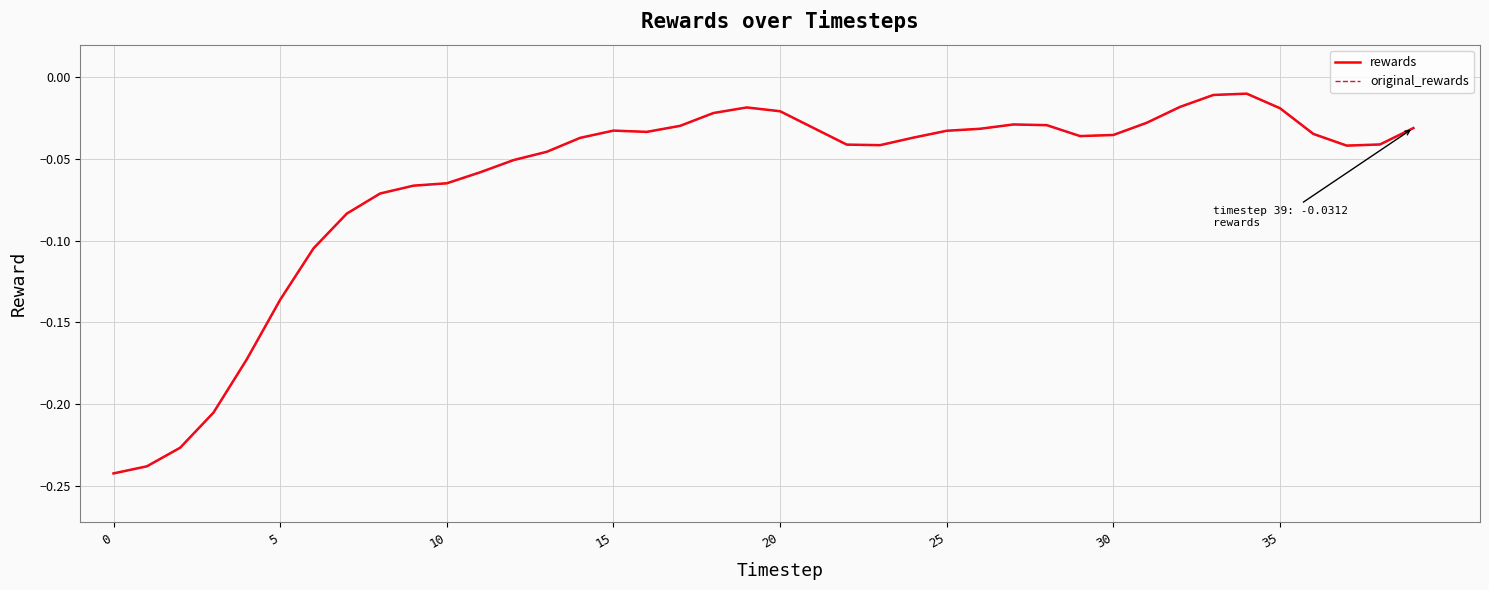

Does the chart display data point markers on the line(s)?

No